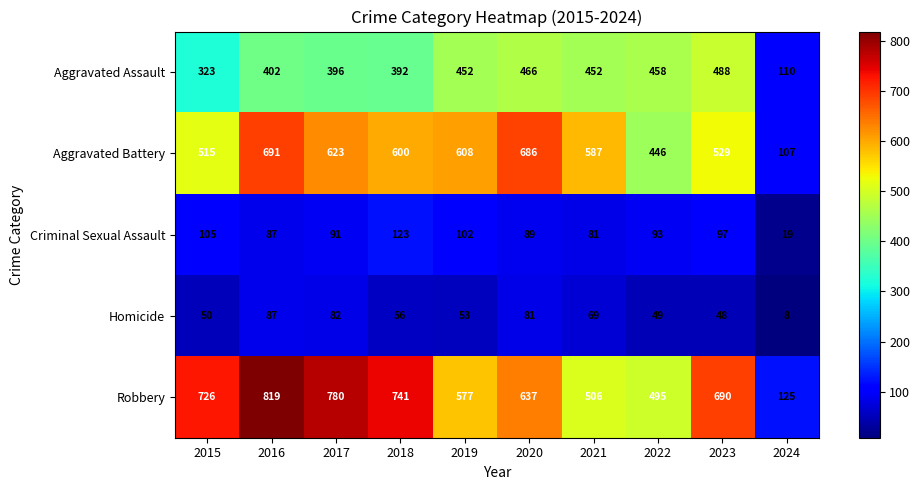

How many series are shown in this chart?

5